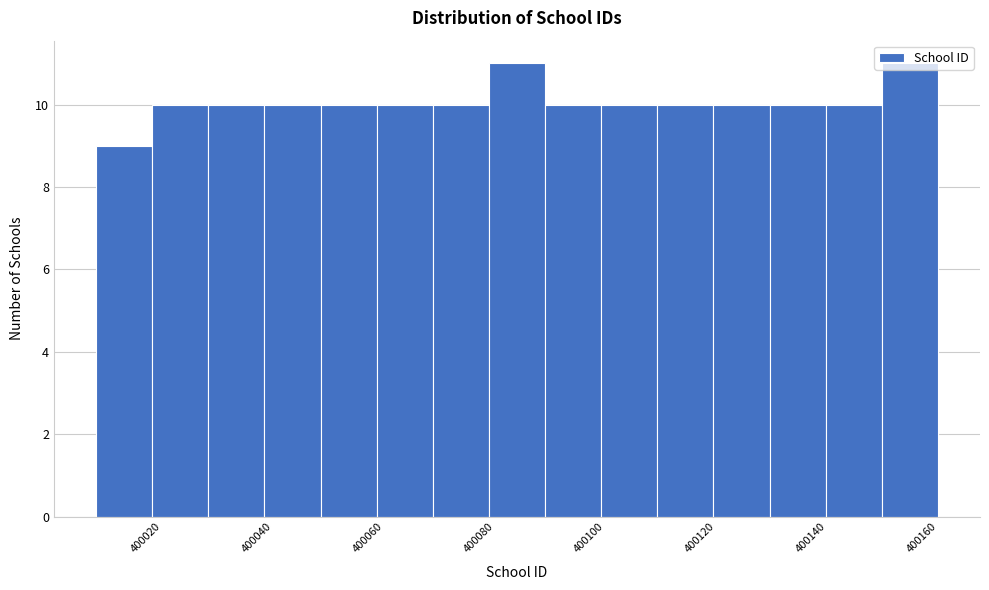

Reading left to right, transcribe this chart: for each bar, give the range it covers on the x-axis and its height. Neither the bar edges nor the heights are printed on the chart, so give them approximately, as read against the axes.

400008 to 400018: 9
400018 to 400028: 10
400028 to 400038: 10
400038 to 400048: 10
400048 to 400058: 10
400058 to 400068: 10
400068 to 400078: 10
400078 to 400090: 11
400090 to 400100: 10
400100 to 400110: 10
400110 to 400120: 10
400120 to 400130: 10
400130 to 400140: 10
400140 to 400150: 10
400150 to 400160: 11